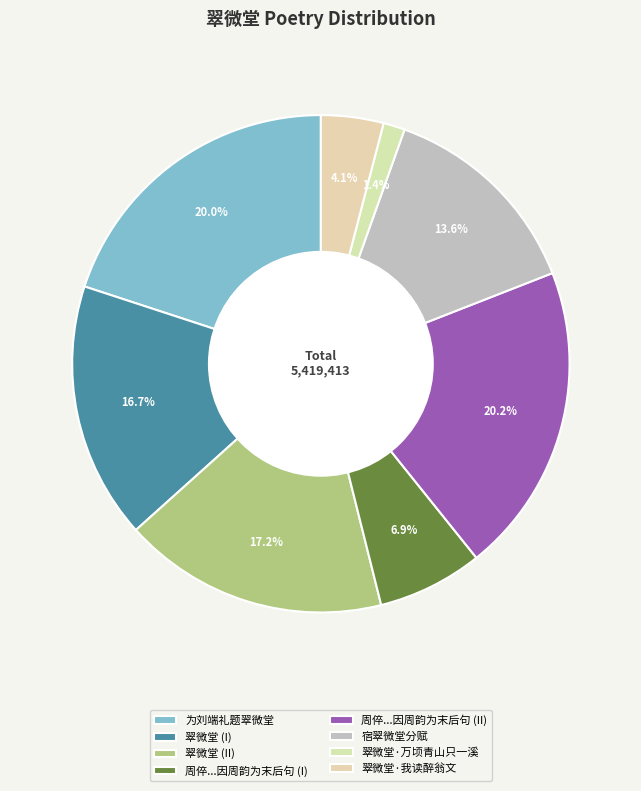

To the nearest percent, what portion does 为刘端礼题翠微堂 represent?

20%